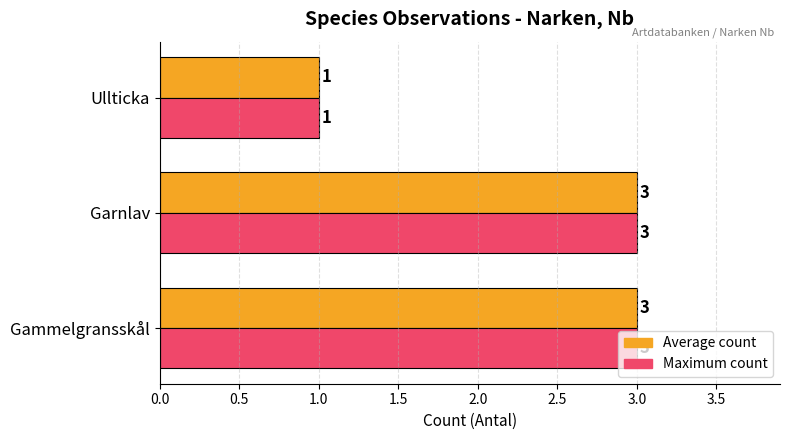

True or false: Average count has a value of 3 at Gammelgransskål.

True